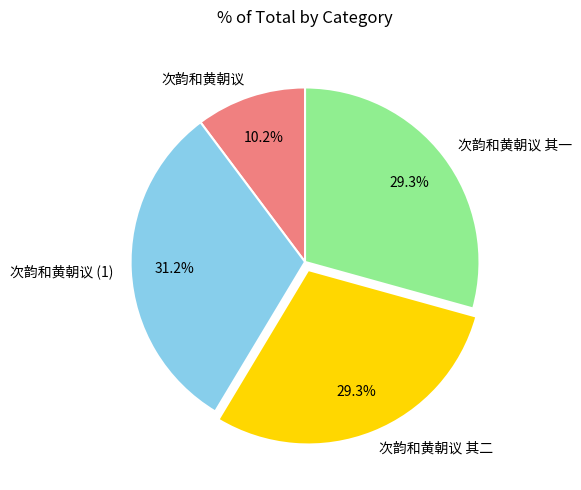

Count the number of slices in the pie.

4